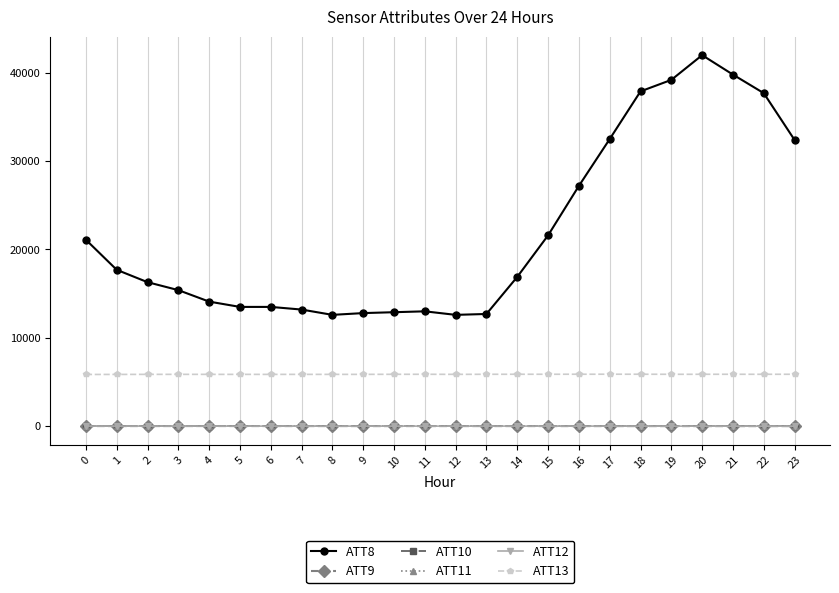

Is the value of ATT8 at 19 greater than the value of ATT13 at 5?

Yes